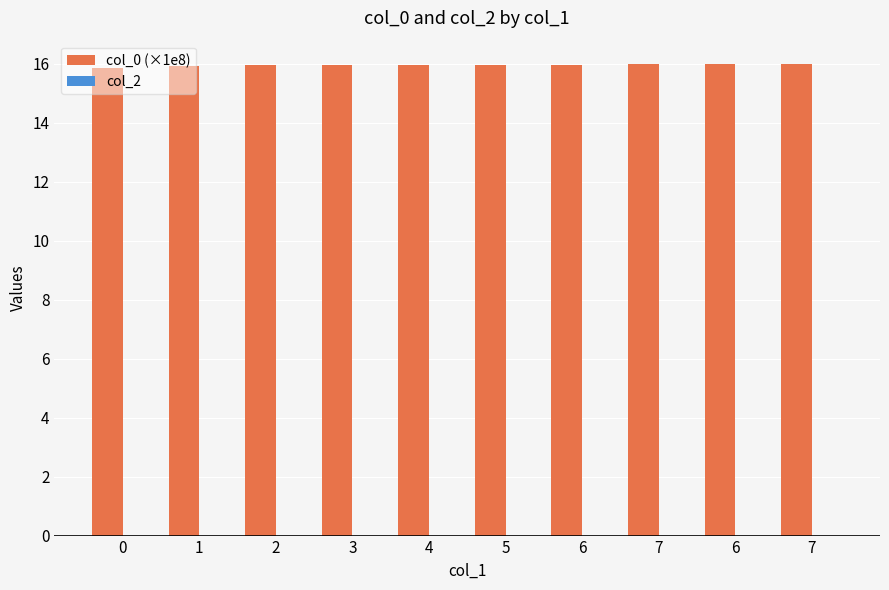

What is the label of the 6th bar from the right?

4